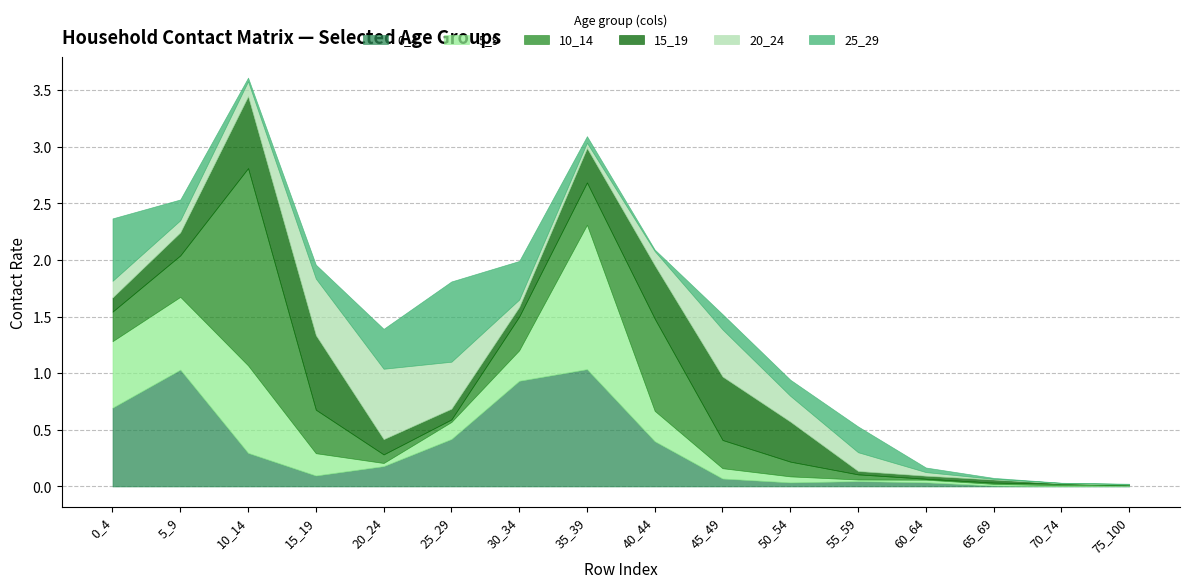

What is the value of the 10_14 point at the 3rd from the left?

1.7